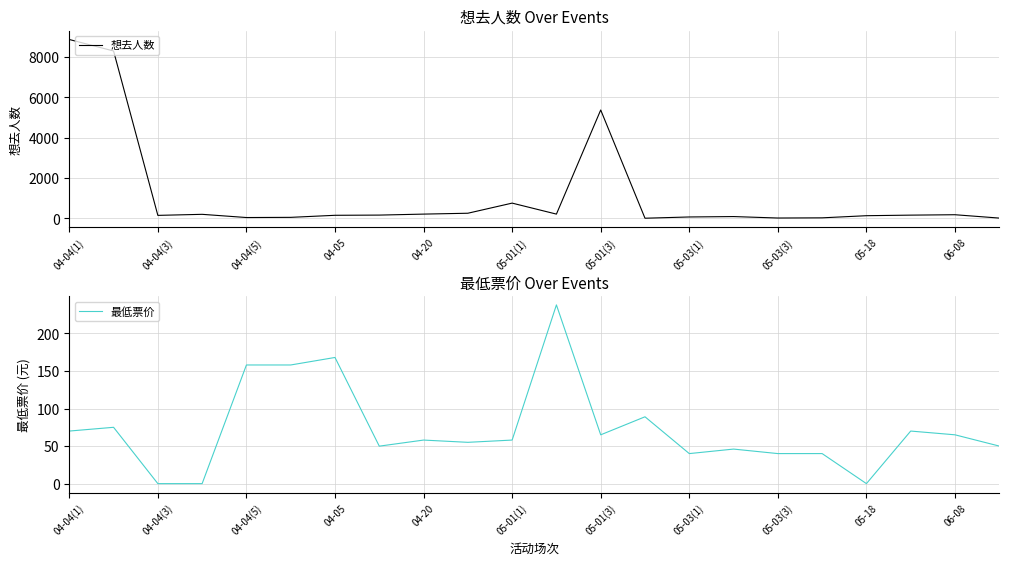

What is the difference between the maximum and minimum values in the 想去人数 series?

8861